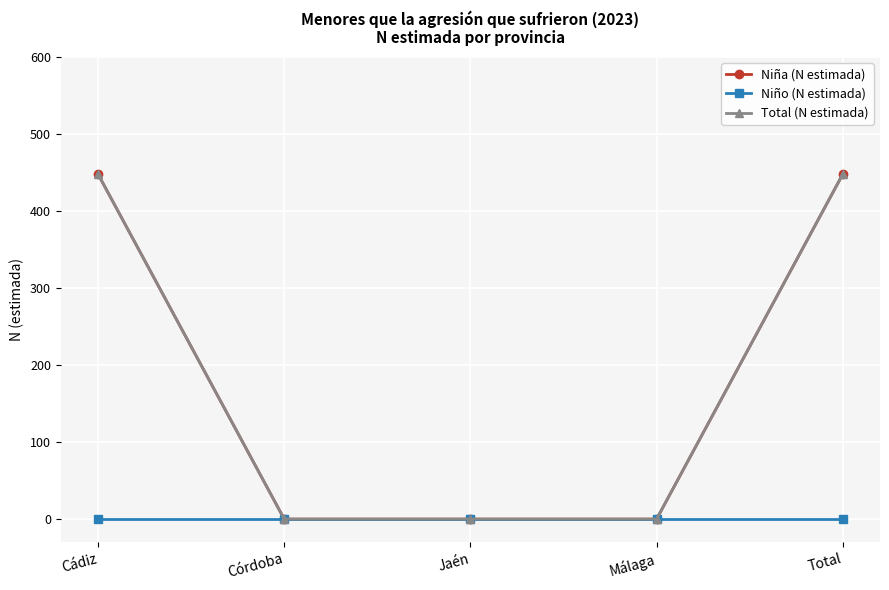

Reading left to right, transcribe all the data shown in this chart.

Niña (N estimada): Cádiz=448	Córdoba=0	Jaén=0	Málaga=0	Total=448
Niño (N estimada): Cádiz=0	Córdoba=0	Jaén=0	Málaga=0	Total=0
Total (N estimada): Cádiz=448	Córdoba=0	Jaén=0	Málaga=0	Total=448